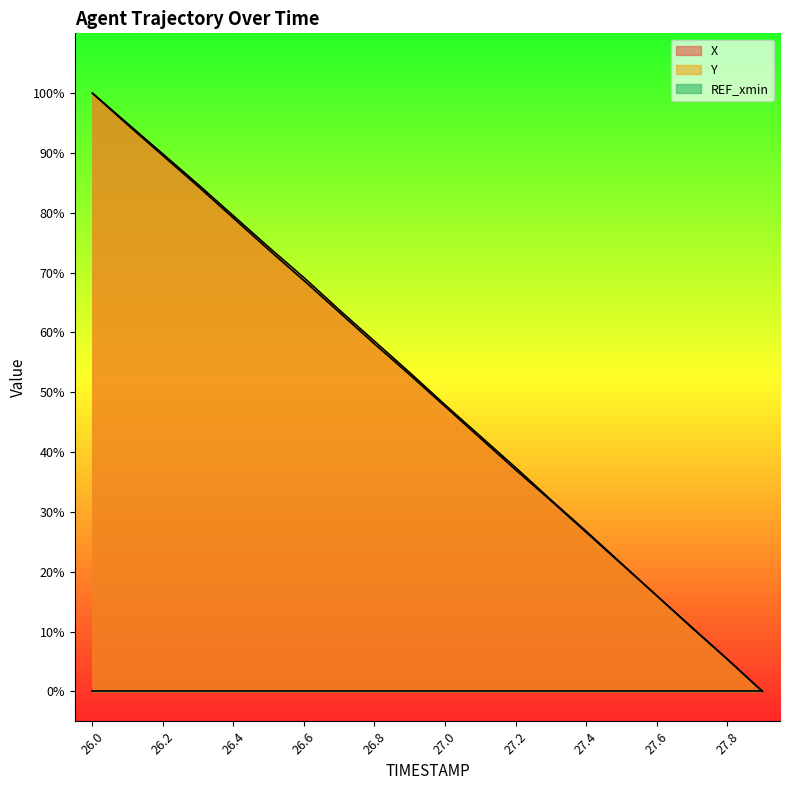

True or false: X has a value of 10.7 at 27.7.

True